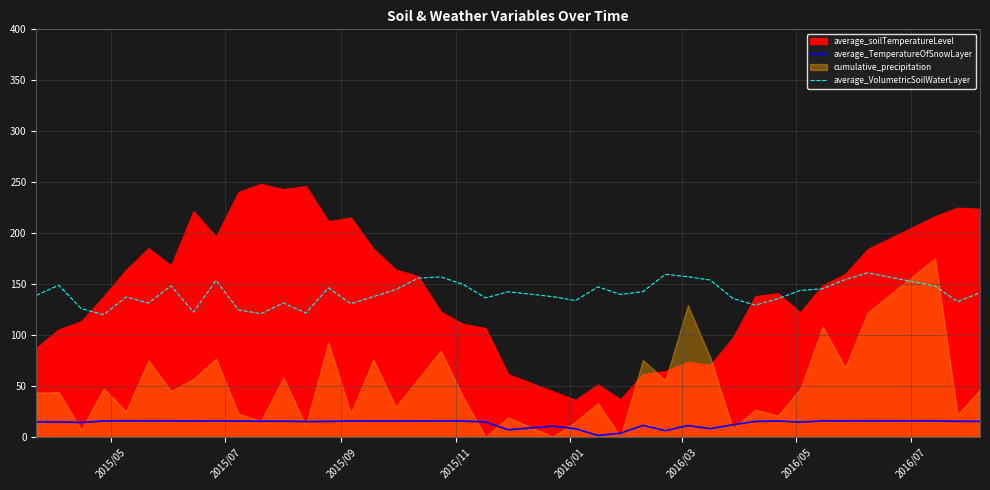

True or false: average_TemperatureOfSnowLayer has more than 1 interior local peaks.

True